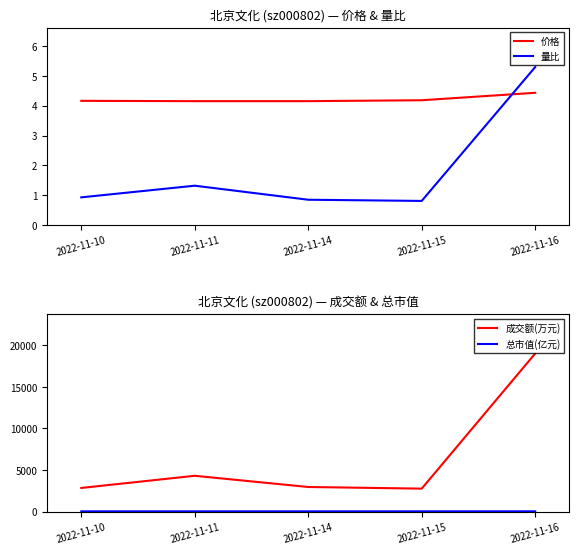

What is the smallest value displayed?

0.8